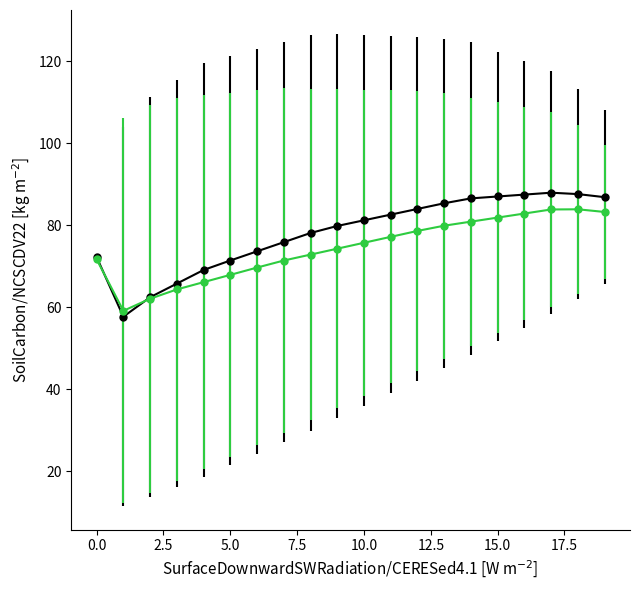

What is the minimum value shown in the chart?

57.7